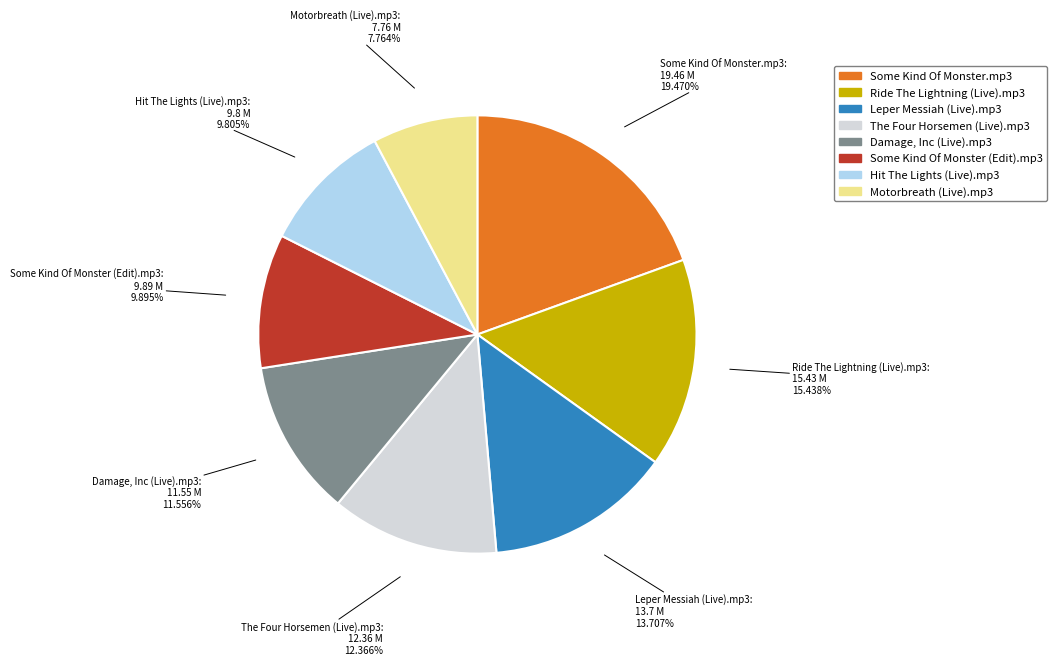

Is there any slice that represents more than half of the pie?

No